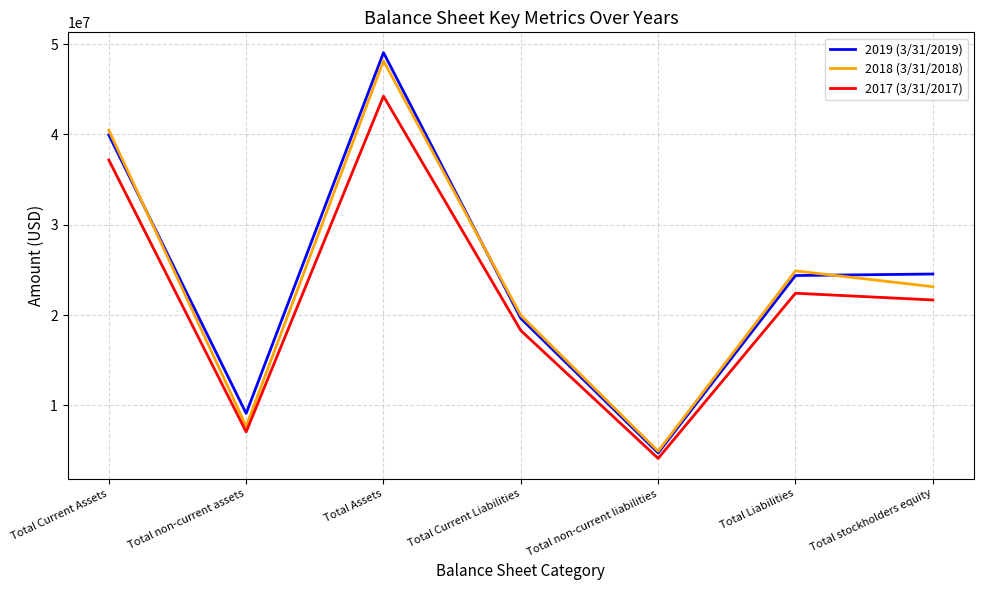

Read the 2018 (3/31/2018) value at Total Assets.

48142000